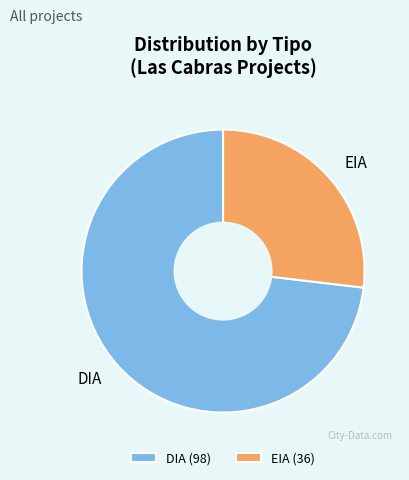

Does any single category account for the majority?

Yes